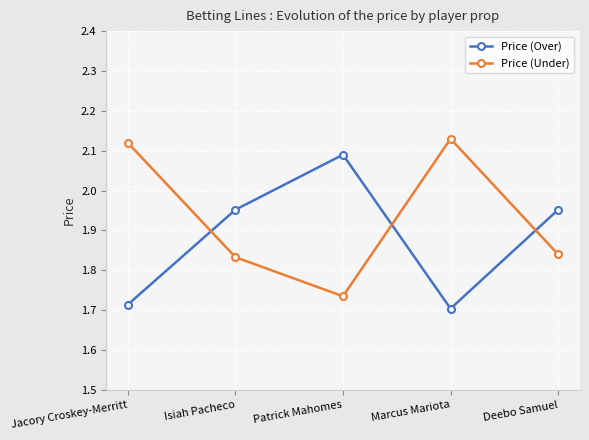

Rank the series at Patrick Mahomes from highest to lowest value.

Price (Over), Price (Under)